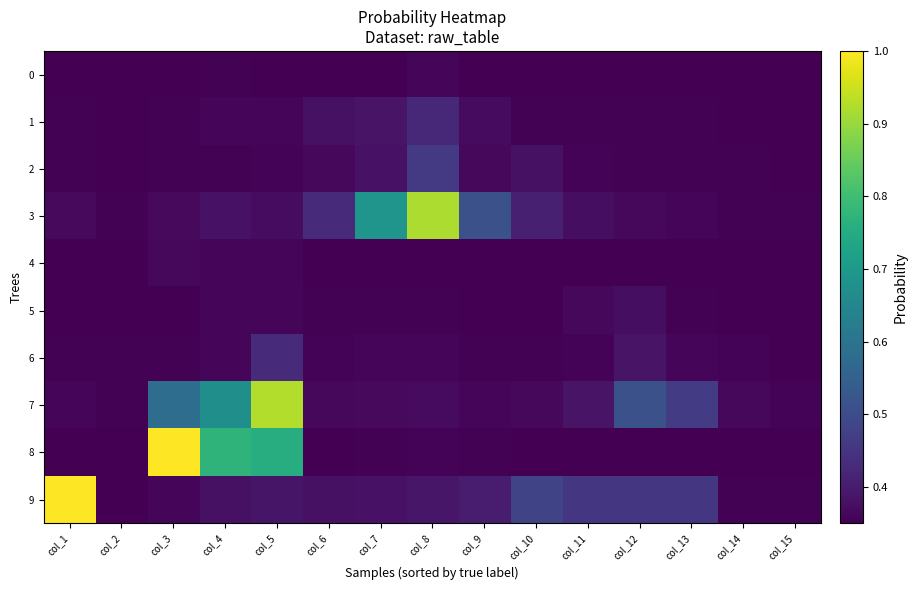

Reading right to left, transcribe all the data shown in this chart.

0: col_15=0.3	col_14=0.3	col_13=0.3	col_12=0.3	col_11=0.3	col_10=0.3	col_9=0.3	col_8=0.4	col_7=0.4	col_6=0.4	col_5=0.4	col_4=0.4	col_3=0.4	col_2=0.3	col_1=0.3
1: col_15=0.4	col_14=0.4	col_13=0.4	col_12=0.4	col_11=0.4	col_10=0.4	col_9=0.4	col_8=0.4	col_7=0.4	col_6=0.4	col_5=0.4	col_4=0.4	col_3=0.4	col_2=0.4	col_1=0.4
2: col_15=0.4	col_14=0.4	col_13=0.4	col_12=0.4	col_11=0.4	col_10=0.4	col_9=0.4	col_8=0.5	col_7=0.4	col_6=0.4	col_5=0.4	col_4=0.4	col_3=0.4	col_2=0.4	col_1=0.4
3: col_15=0.4	col_14=0.4	col_13=0.4	col_12=0.4	col_11=0.4	col_10=0.4	col_9=0.5	col_8=0.9	col_7=0.7	col_6=0.4	col_5=0.4	col_4=0.4	col_3=0.4	col_2=0.4	col_1=0.4
4: col_15=0.3	col_14=0.3	col_13=0.3	col_12=0.3	col_11=0.4	col_10=0.4	col_9=0.4	col_8=0.4	col_7=0.4	col_6=0.4	col_5=0.4	col_4=0.4	col_3=0.4	col_2=0.3	col_1=0.3
5: col_15=0.3	col_14=0.3	col_13=0.4	col_12=0.4	col_11=0.4	col_10=0.4	col_9=0.4	col_8=0.4	col_7=0.4	col_6=0.4	col_5=0.4	col_4=0.4	col_3=0.4	col_2=0.3	col_1=0.4
6: col_15=0.4	col_14=0.4	col_13=0.4	col_12=0.4	col_11=0.4	col_10=0.4	col_9=0.4	col_8=0.4	col_7=0.4	col_6=0.4	col_5=0.4	col_4=0.4	col_3=0.4	col_2=0.4	col_1=0.4
7: col_15=0.4	col_14=0.4	col_13=0.5	col_12=0.5	col_11=0.4	col_10=0.4	col_9=0.4	col_8=0.4	col_7=0.4	col_6=0.4	col_5=0.9	col_4=0.7	col_3=0.6	col_2=0.4	col_1=0.4
8: col_15=0.3	col_14=0.3	col_13=0.3	col_12=0.3	col_11=0.3	col_10=0.3	col_9=0.4	col_8=0.4	col_7=0.4	col_6=0.4	col_5=0.8	col_4=0.8	col_3=1.0	col_2=0.3	col_1=0.3
9: col_15=0.4	col_14=0.4	col_13=0.5	col_12=0.5	col_11=0.5	col_10=0.5	col_9=0.4	col_8=0.4	col_7=0.4	col_6=0.4	col_5=0.4	col_4=0.4	col_3=0.4	col_2=0.4	col_1=1.0